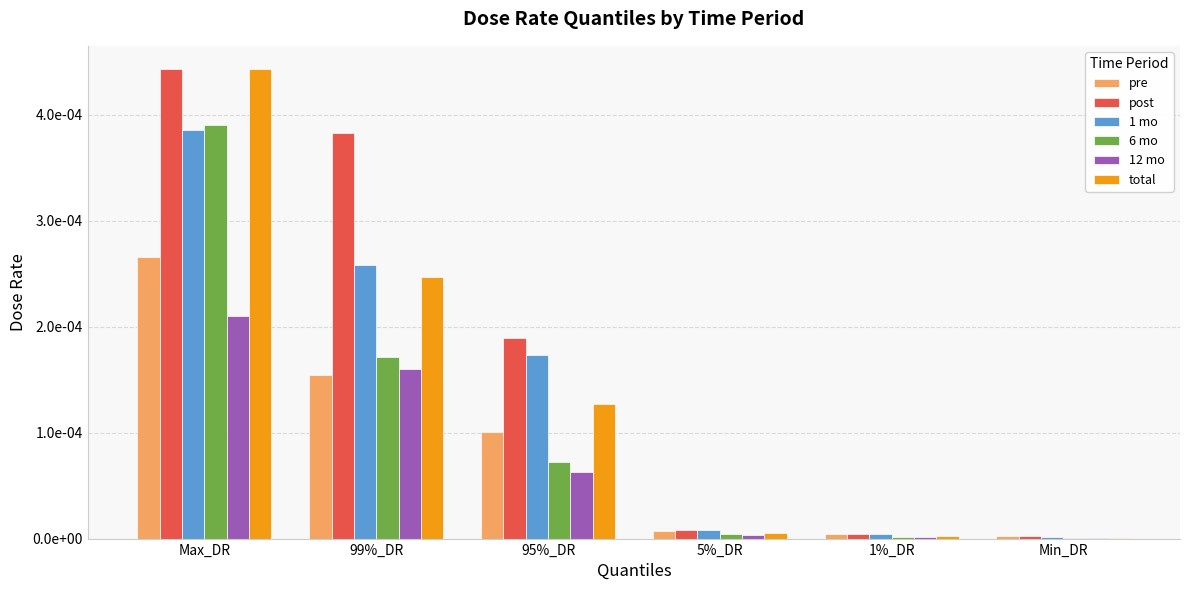

Rank the categories by 12 mo value from highest to lowest.

Max_DR, 99%_DR, 95%_DR, 5%_DR, 1%_DR, Min_DR